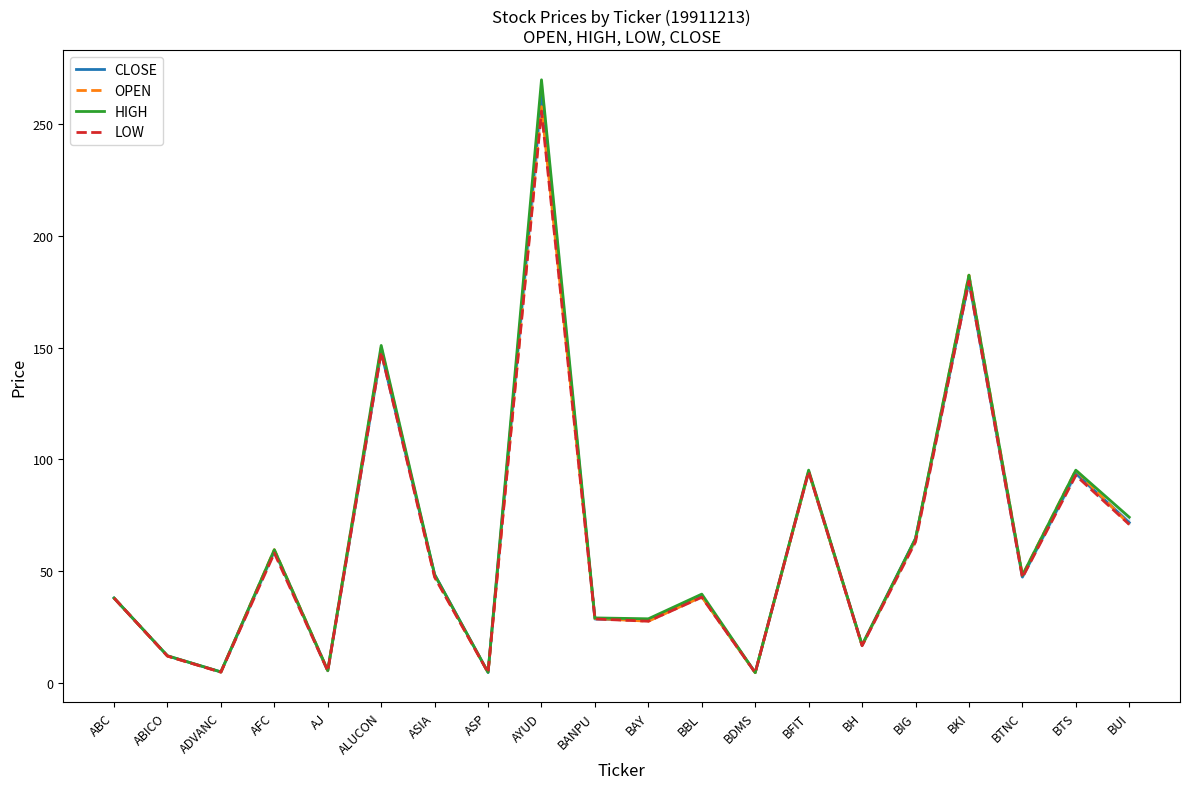

True or false: LOW and OPEN intersect in this chart.

False